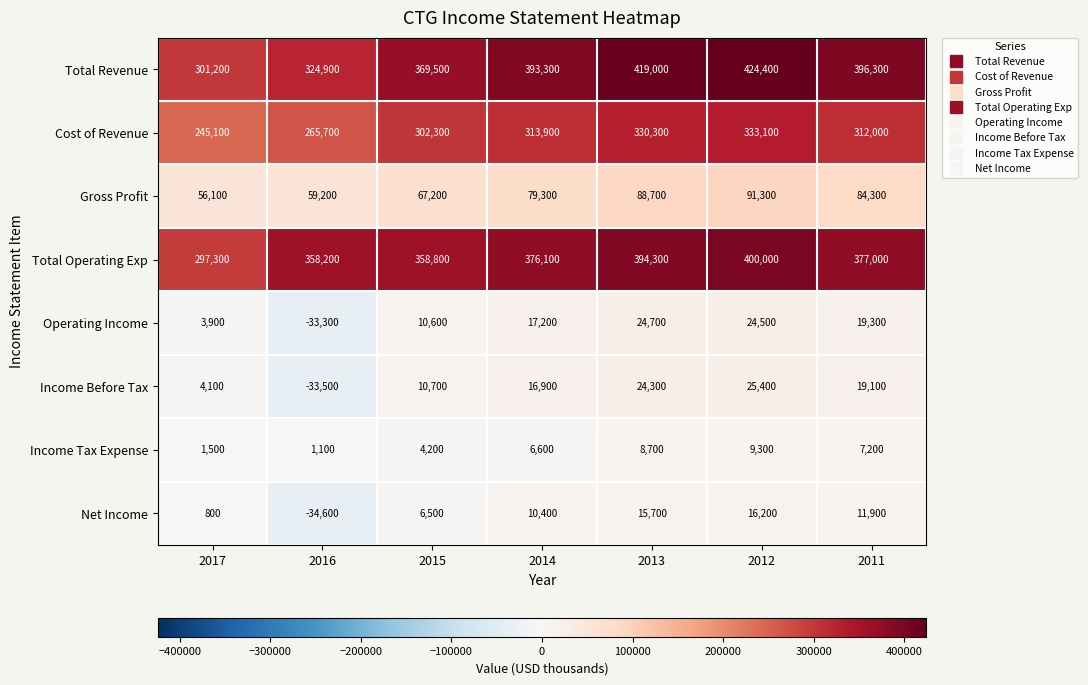

List the series in order of their peak value, lowest first.

Income Tax Expense, Net Income, Operating Income, Income Before Tax, Gross Profit, Cost of Revenue, Total Operating Exp, Total Revenue